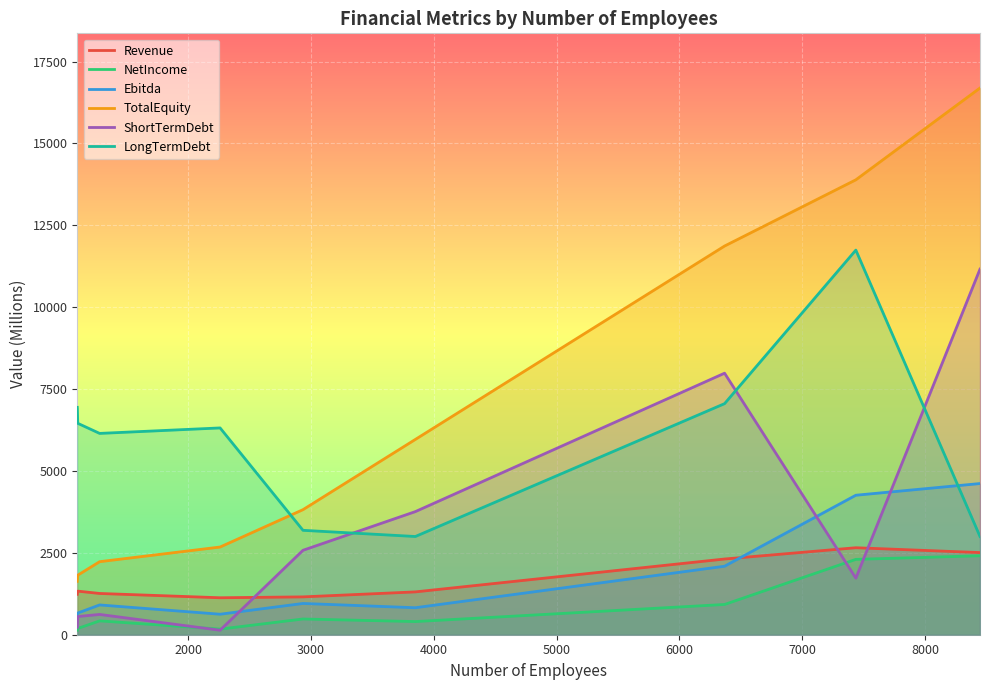

True or false: ShortTermDebt and TotalEquity cross at least once.

False